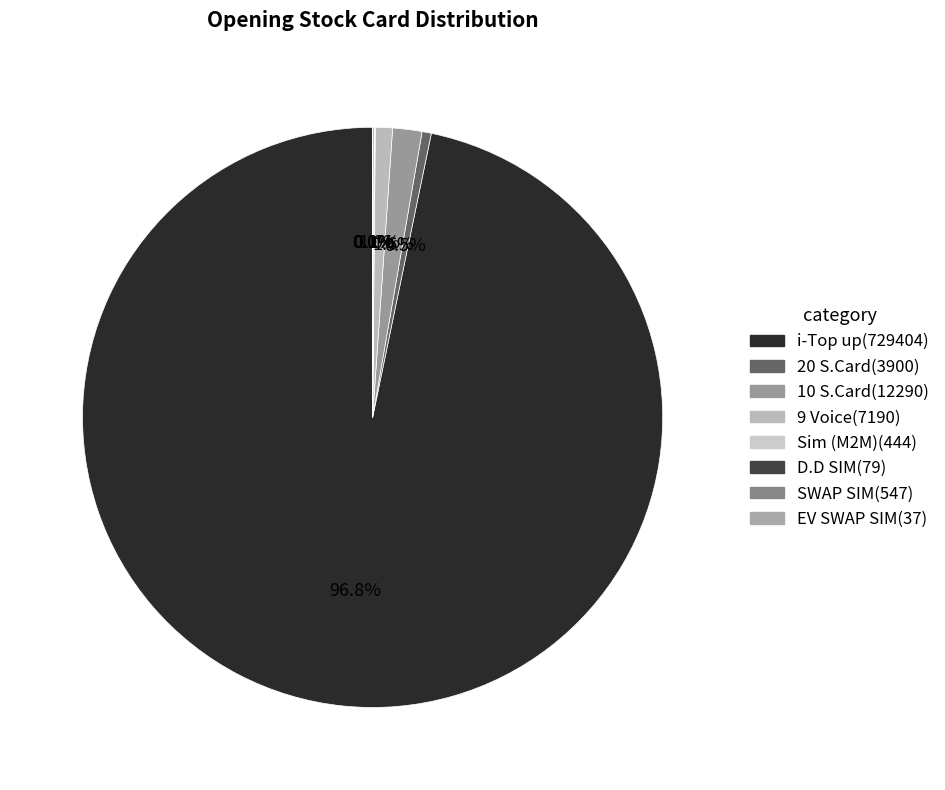

What is the majority slice?

i-Top up